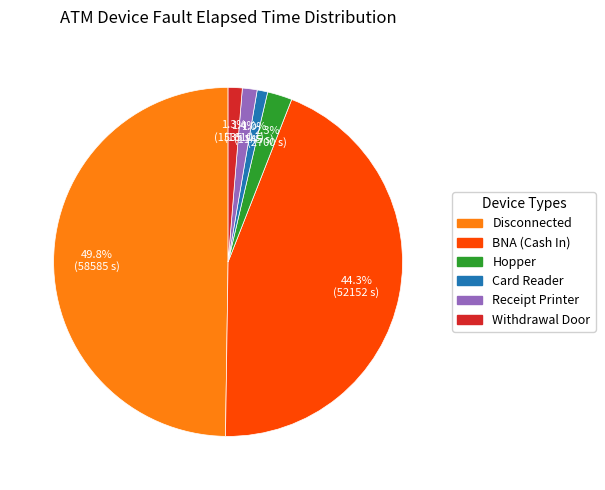

Count the number of slices in the pie.

6